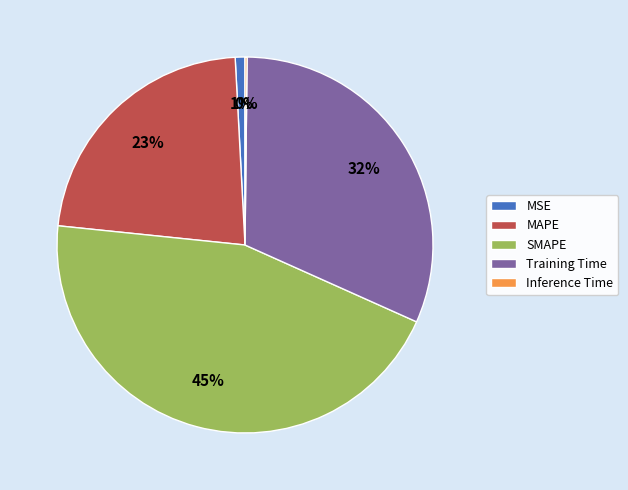

Is the sum of Training Time and MSE greater than half?

No